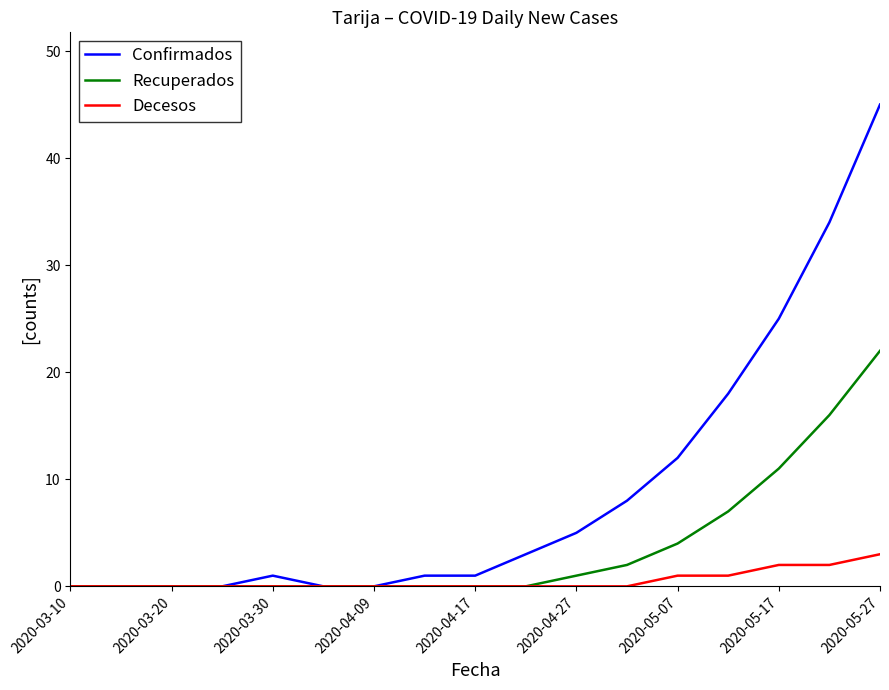

Does the chart have visible grid lines?

No